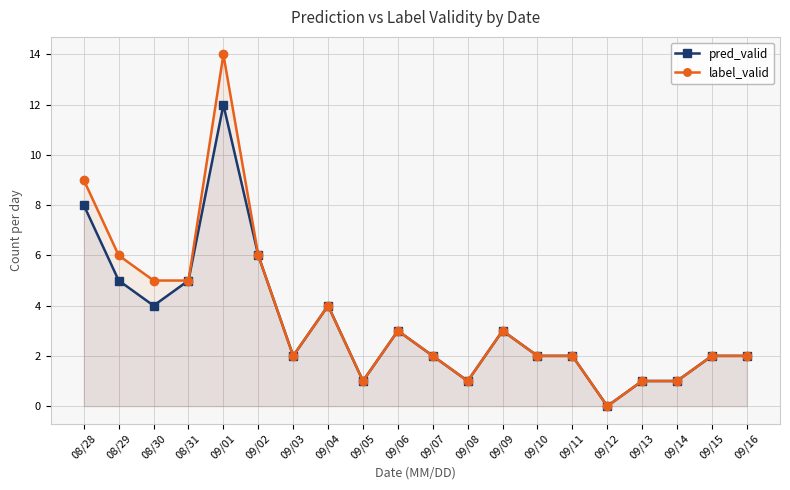

Reading left to right, what are all the values shown in this chart?

pred_valid: 8	5	4	5	12	6	2	4	1	3	2	1	3	2	2	0	1	1	2	2
label_valid: 9	6	5	5	14	6	2	4	1	3	2	1	3	2	2	0	1	1	2	2